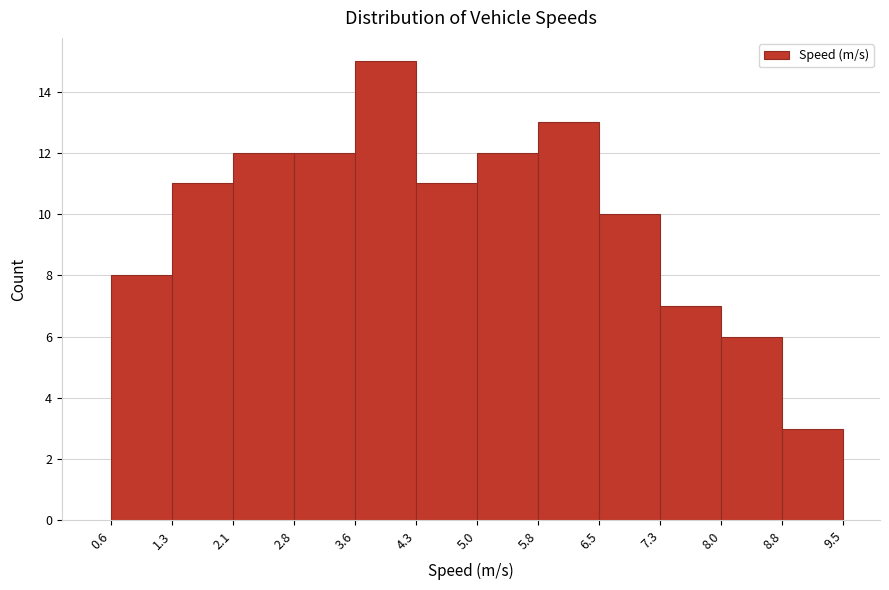

Which range on the x-axis has the tallest bar?

3.6 to 4.3